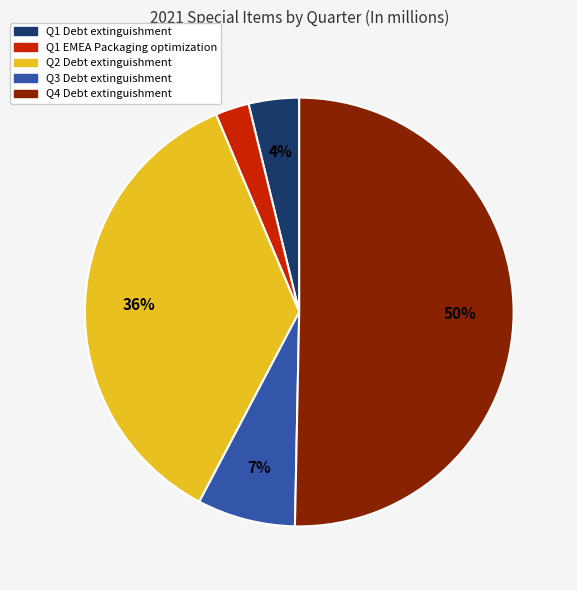

Is the sum of Q3 Debt extinguishment and Q4 Debt extinguishment greater than half?

Yes